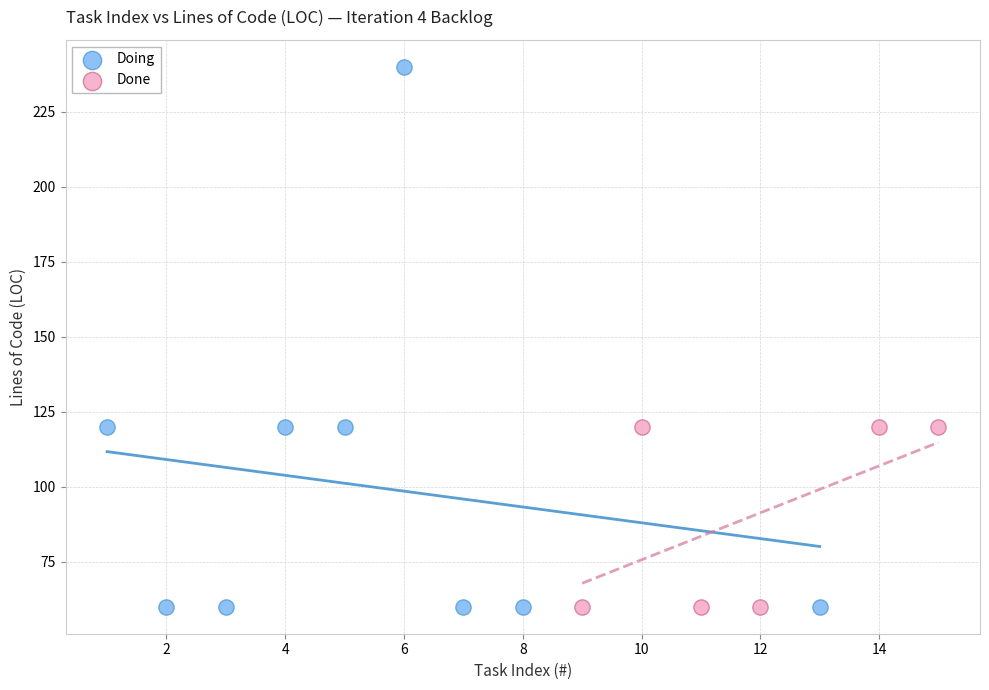

Which series contains the highest Y value?

Doing